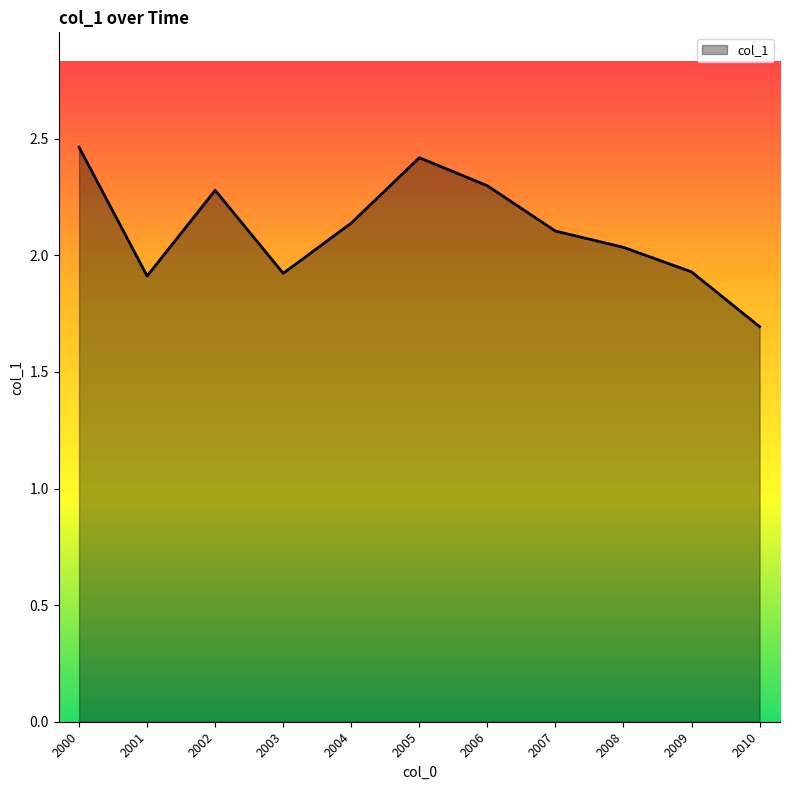

Which category has the lowest value across all series?

2010